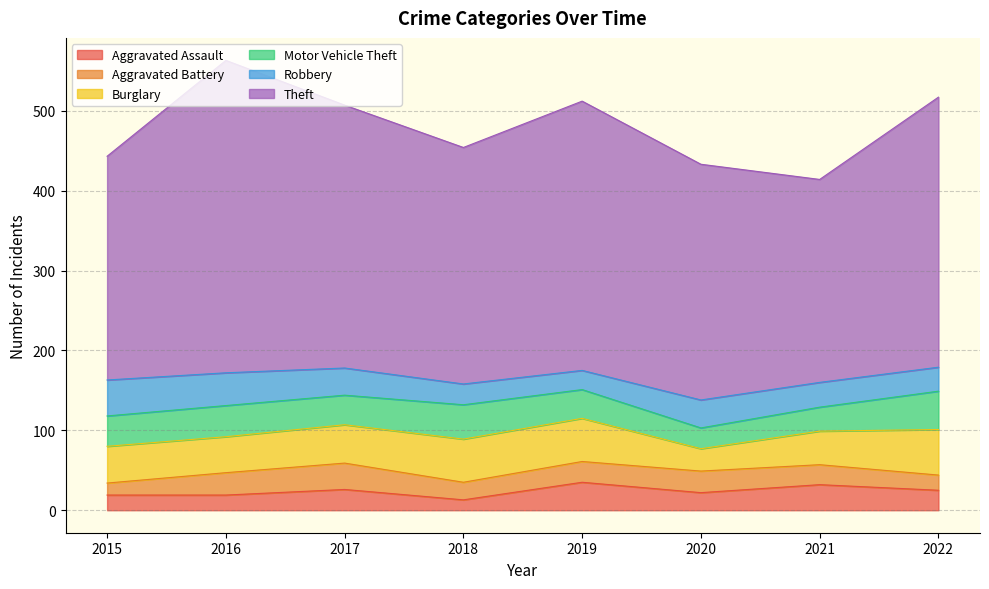

List the labels in order of Burglary value, largest first.

2022, 2018, 2019, 2017, 2015, 2016, 2021, 2020